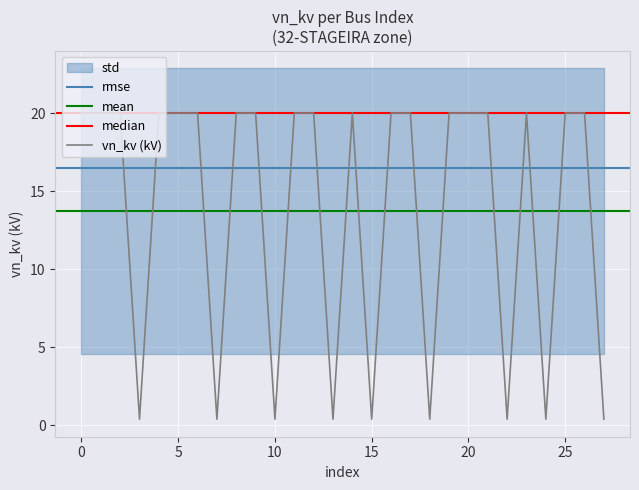

The value at 26 is 7.6. True or false?

False